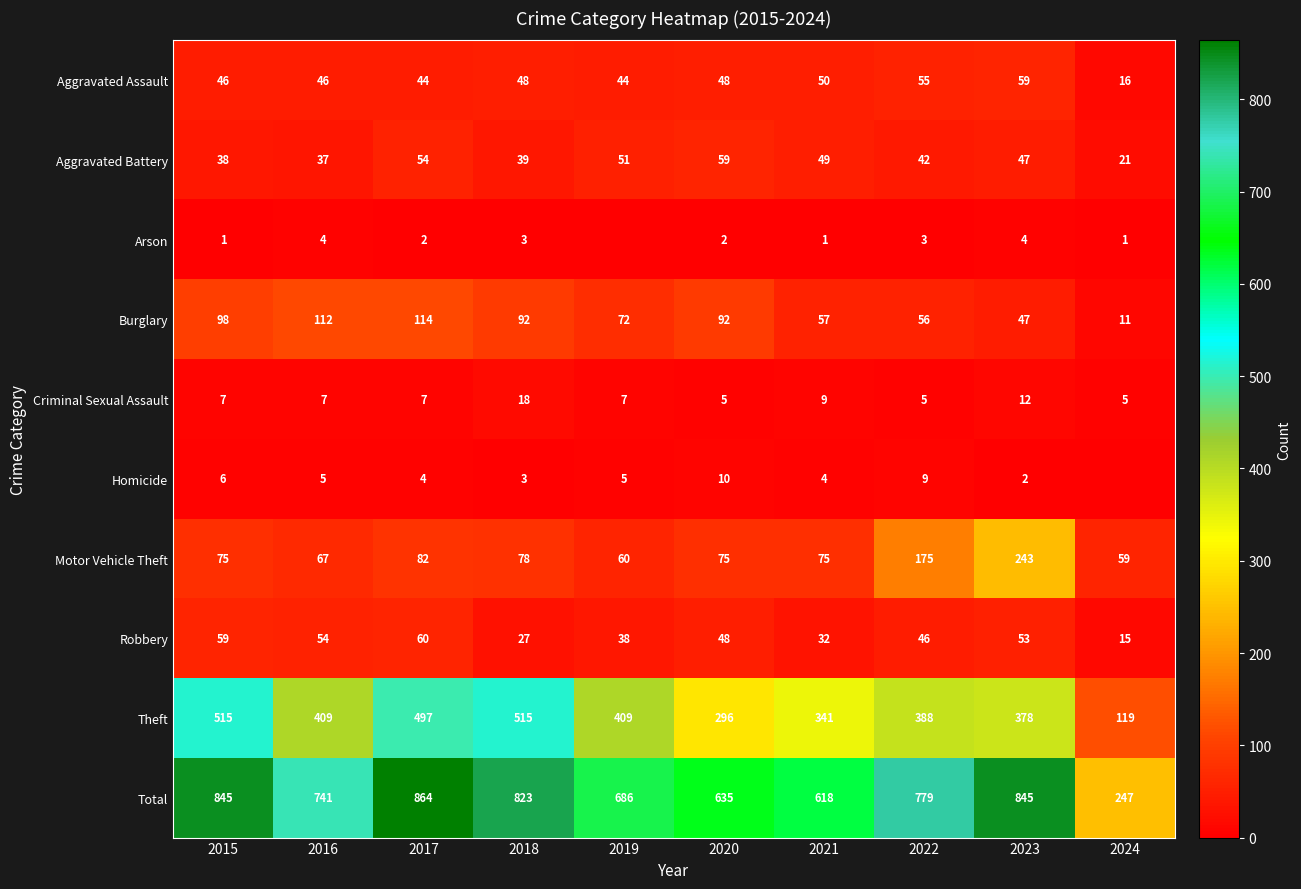

Count the number of data series in this chart.

10